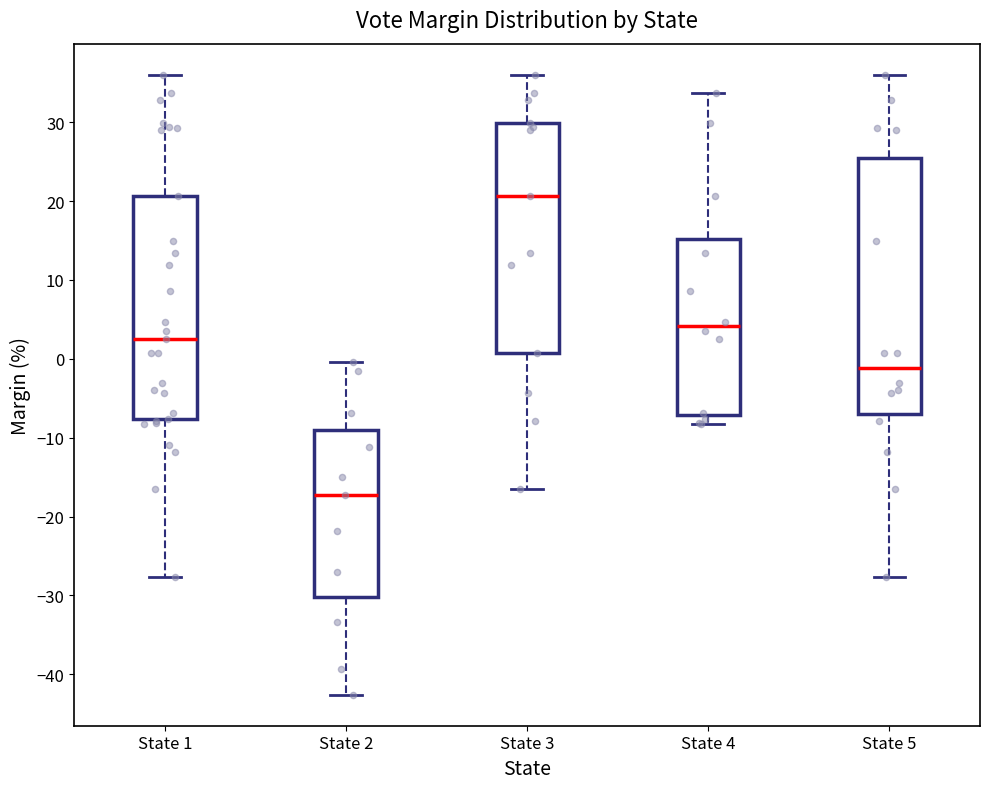

Comparing the boxes themselves (not the whiskers), which one is the tallest?

State 5